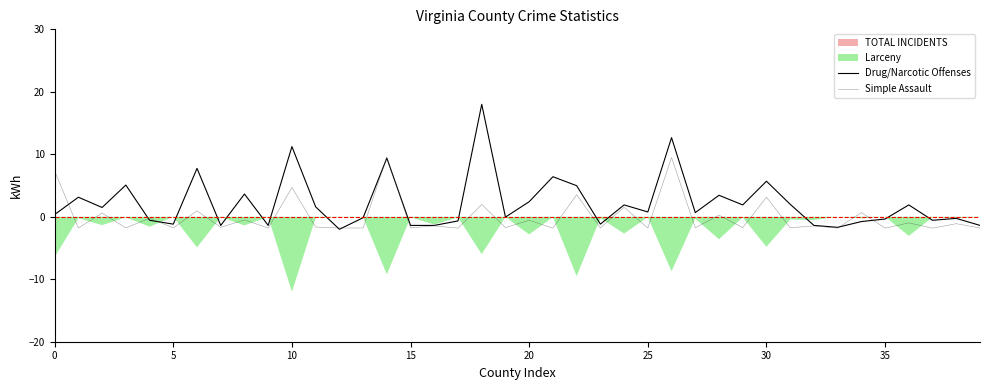

After their last crossing, which series has the higher values: Drug/Narcotic Offenses or Simple Assault?

Drug/Narcotic Offenses